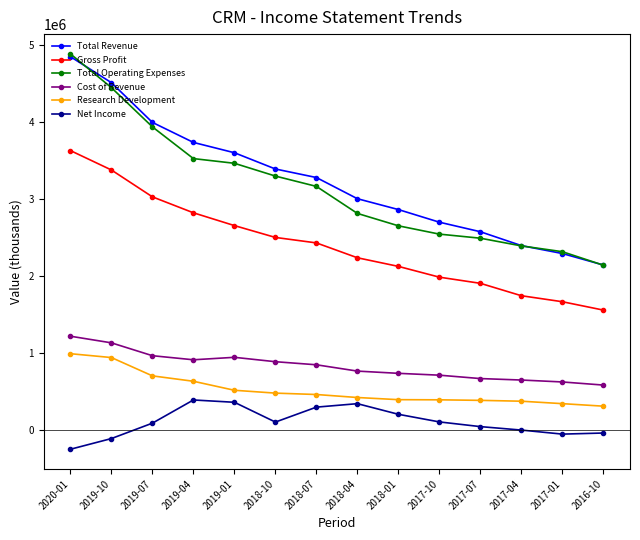

The value of Total Revenue at 2019-01 is 6186424. True or false?

False